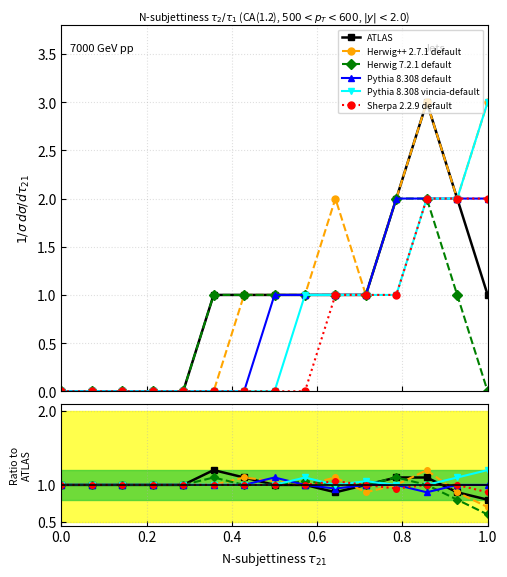

At which category does the chart reach its peak across all series?

1.0